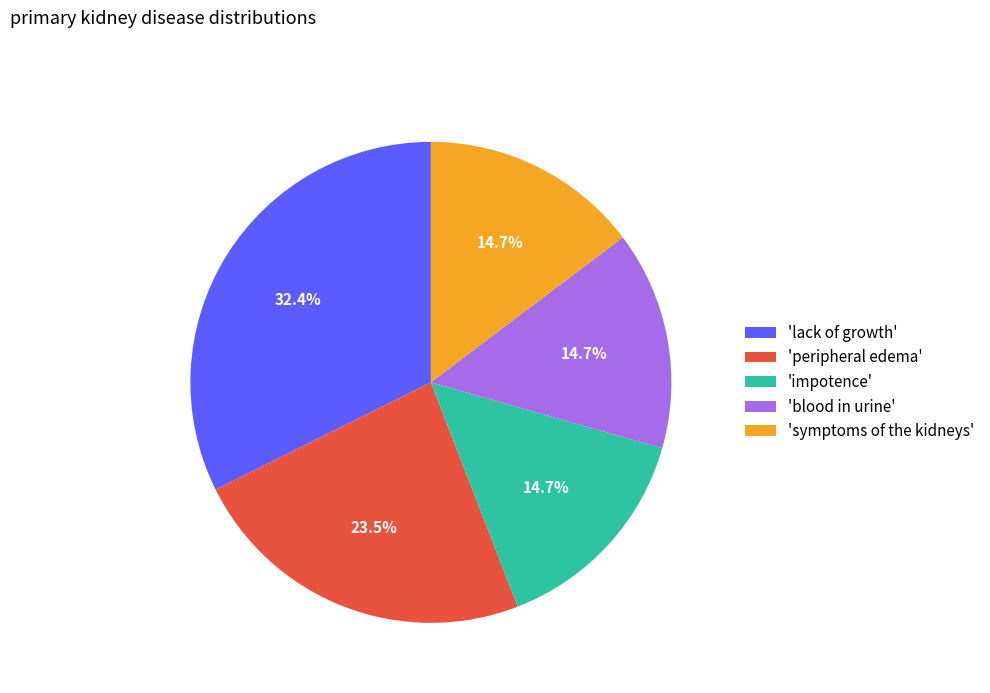

What is the total percentage of 'symptoms of the kidneys' and 'lack of growth'?

47.1%